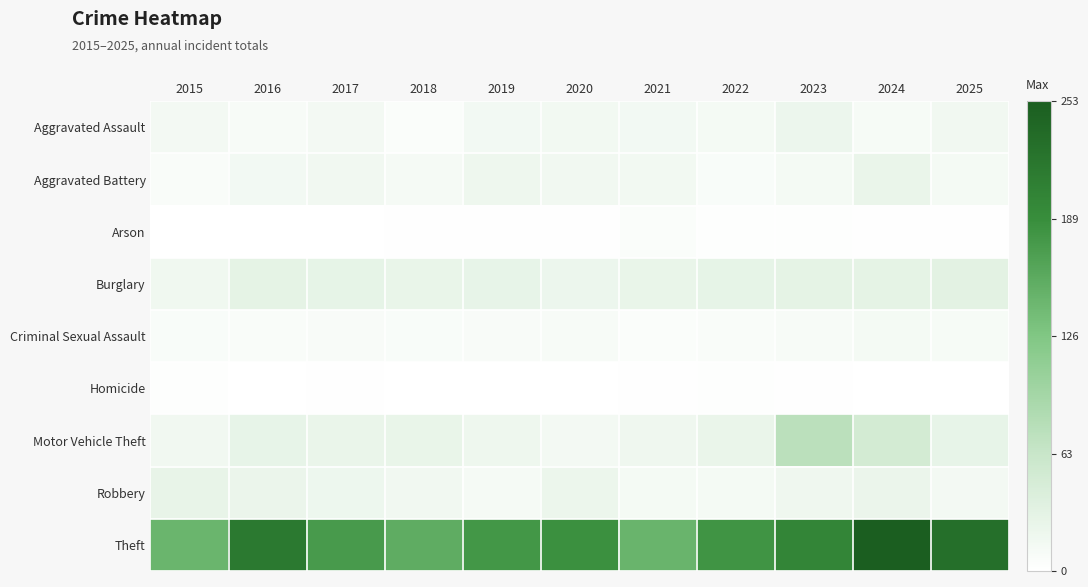

What is the maximum value shown in the chart?

253